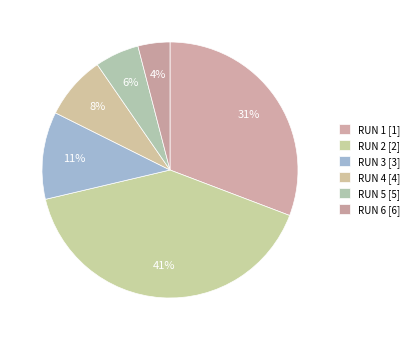

What percentage is the RUN 1 slice, to the nearest percent?

31%